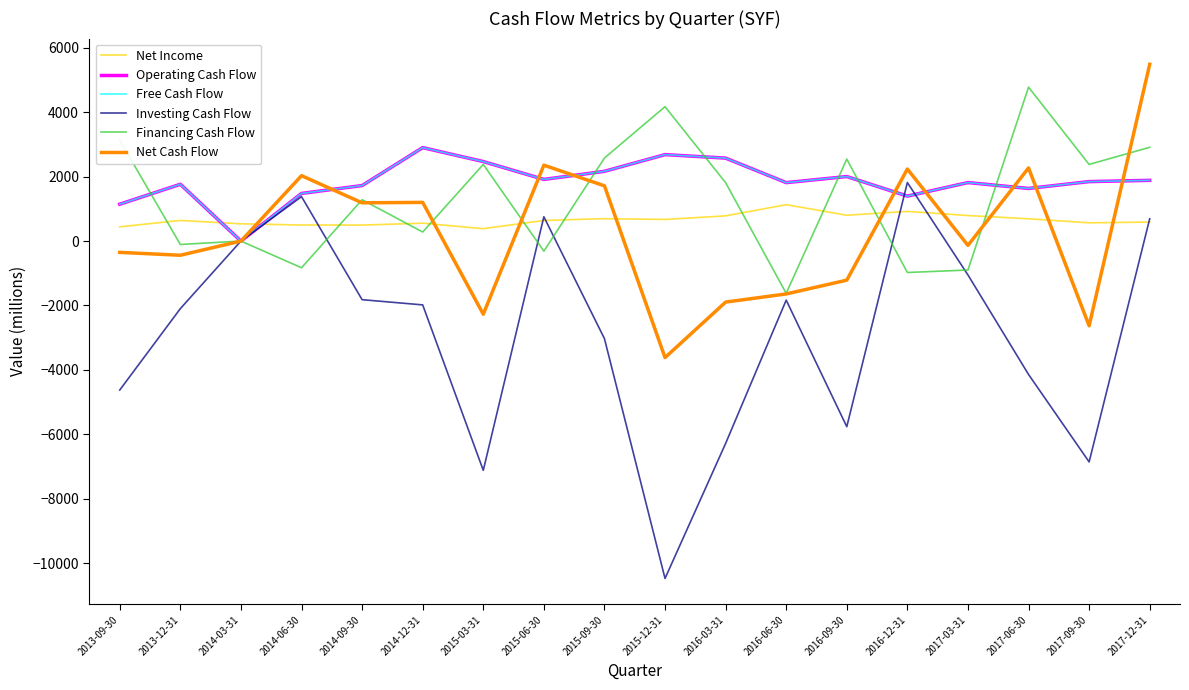

What is the greatest value displayed?

5490